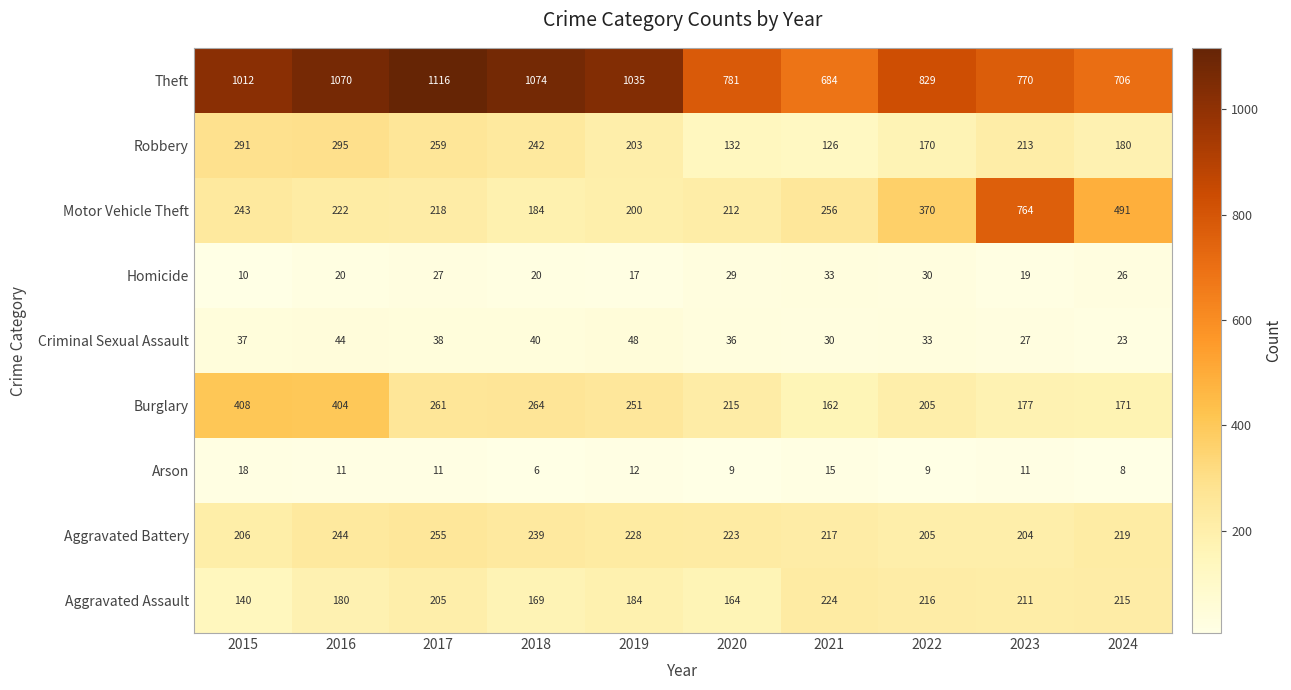

What is the sum of the Robbery values at 2020 and 2017?

391